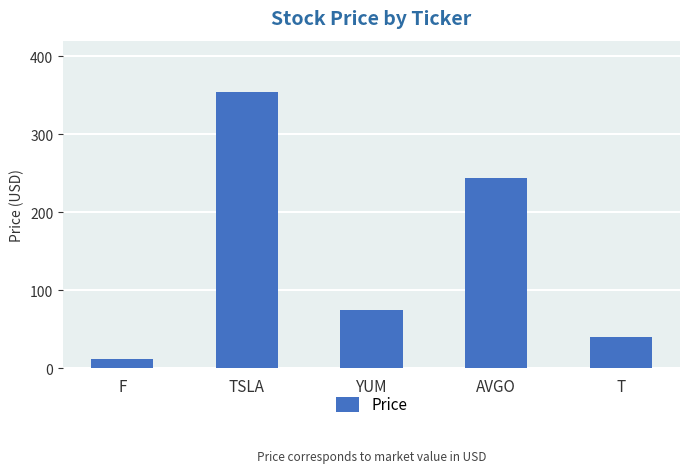

Rank the categories by value from lowest to highest.

F, T, YUM, AVGO, TSLA